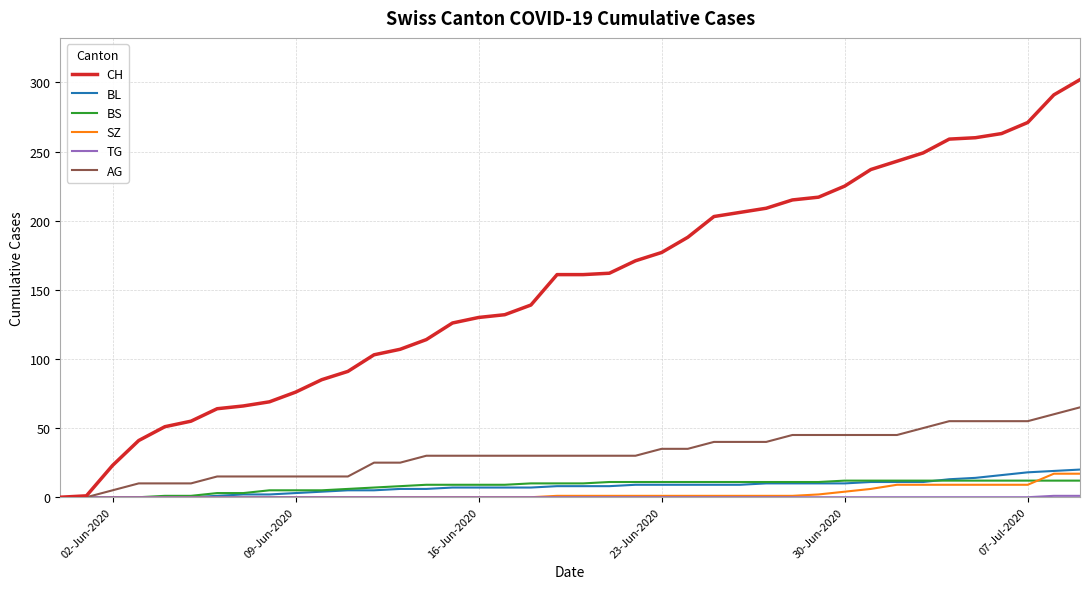

How many lines are shown in the chart?

6